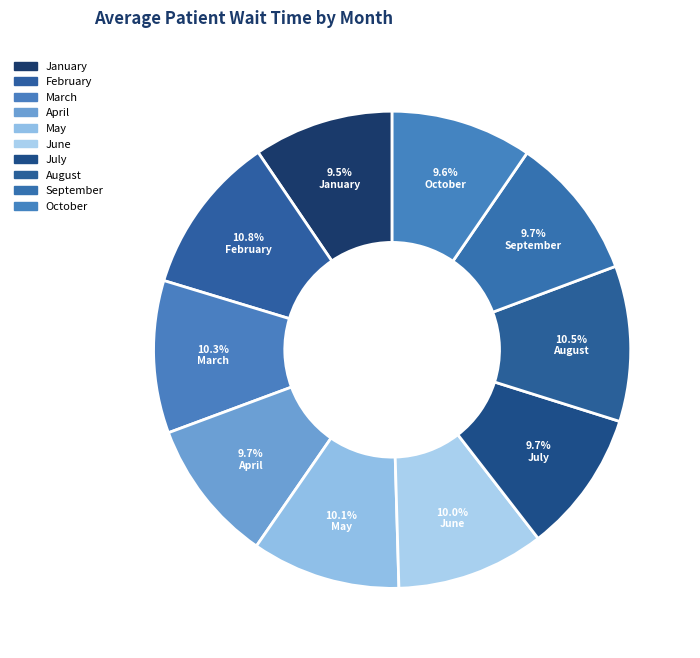

Rank the categories by value from highest to lowest.

February, August, March, May, June, September, April, July, October, January